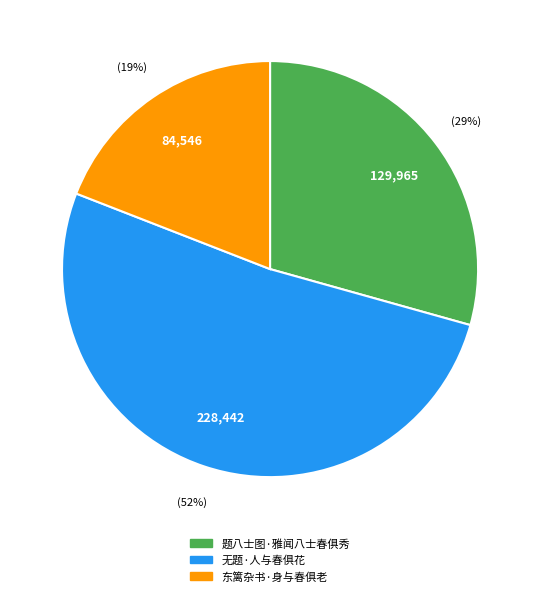

Rank the categories by value from lowest to highest.

东篱杂书·身与春俱老, 题八士图·雅闻八士春俱秀, 无题·人与春俱花